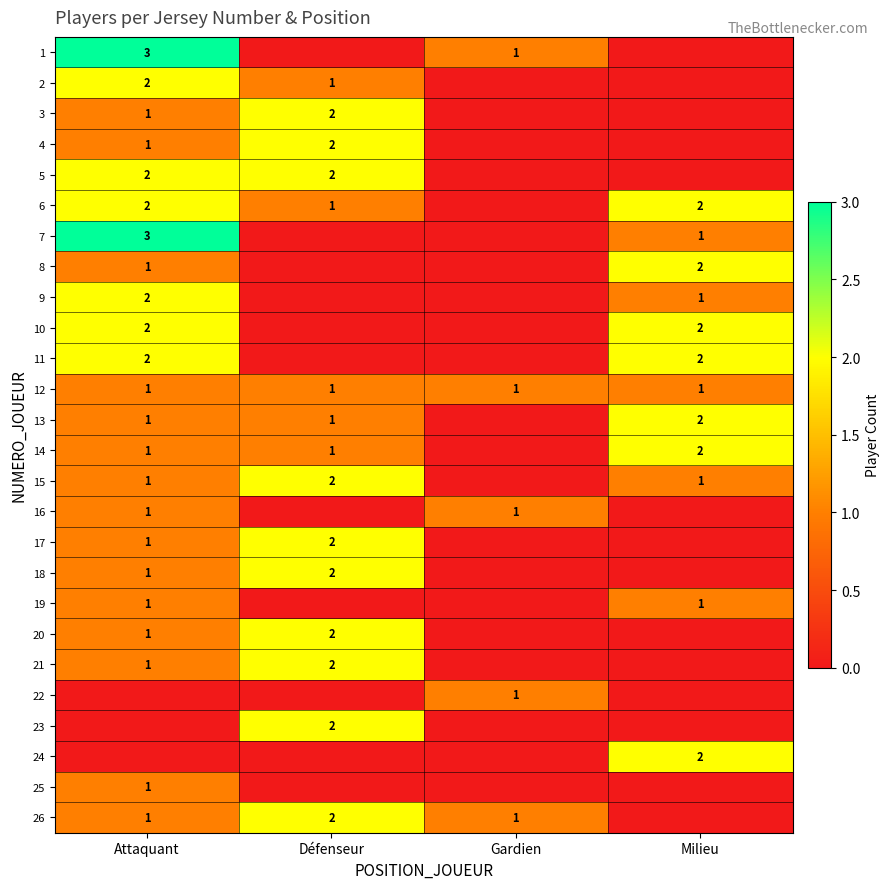

The value of 1 at Attaquant is 3. True or false?

True